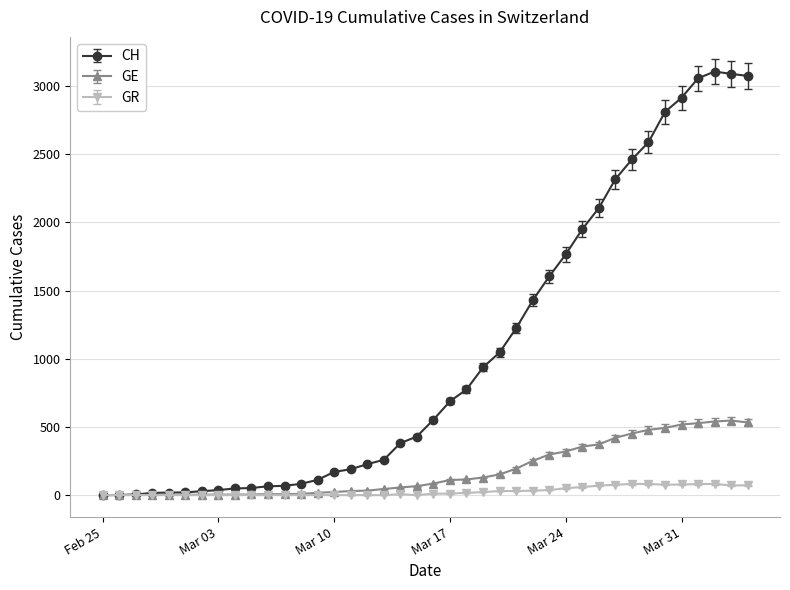

What are all the series names shown in the legend?

CH, GE, GR